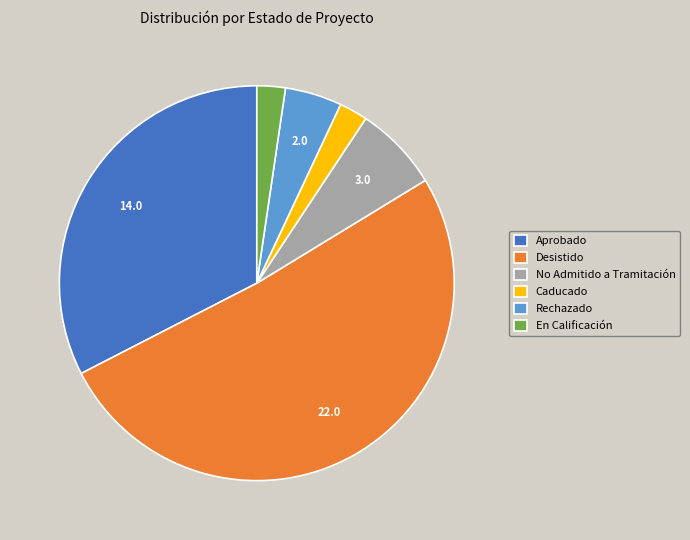

Is there any slice that represents more than half of the pie?

Yes